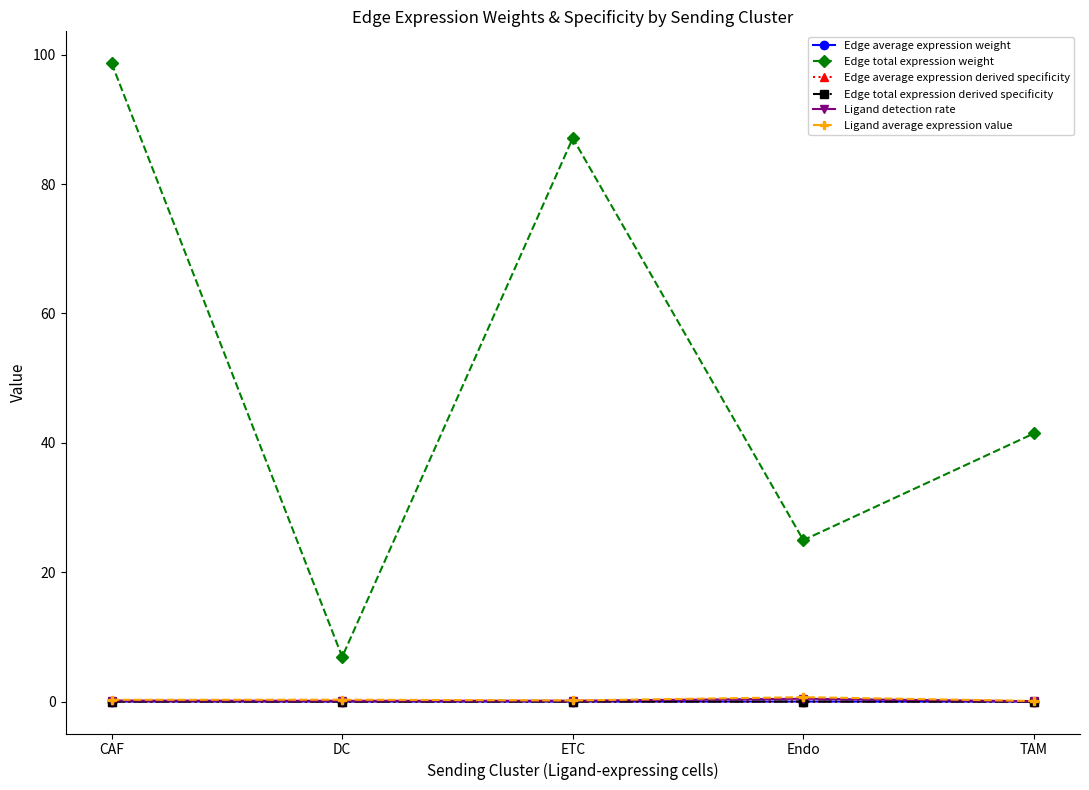

True or false: Ligand detection rate and Edge total expression derived specificity intersect in this chart.

False